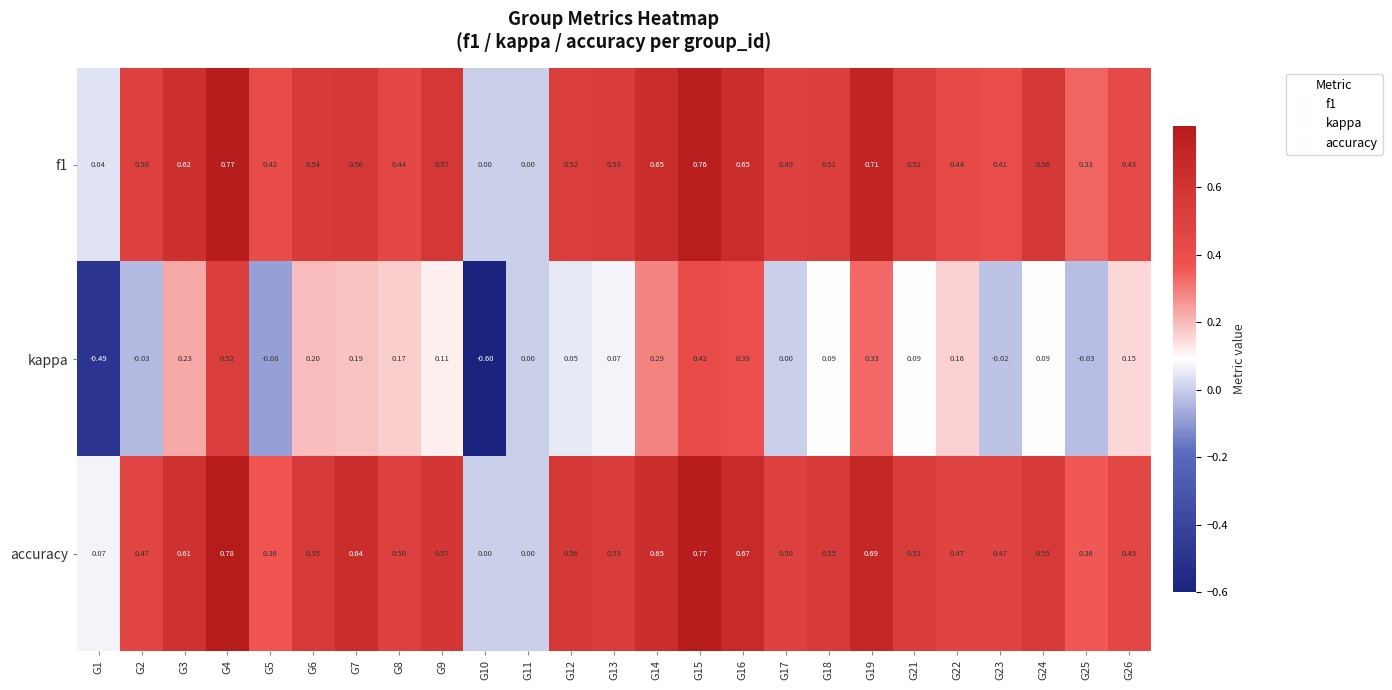

How many categories are shown in the chart?

25